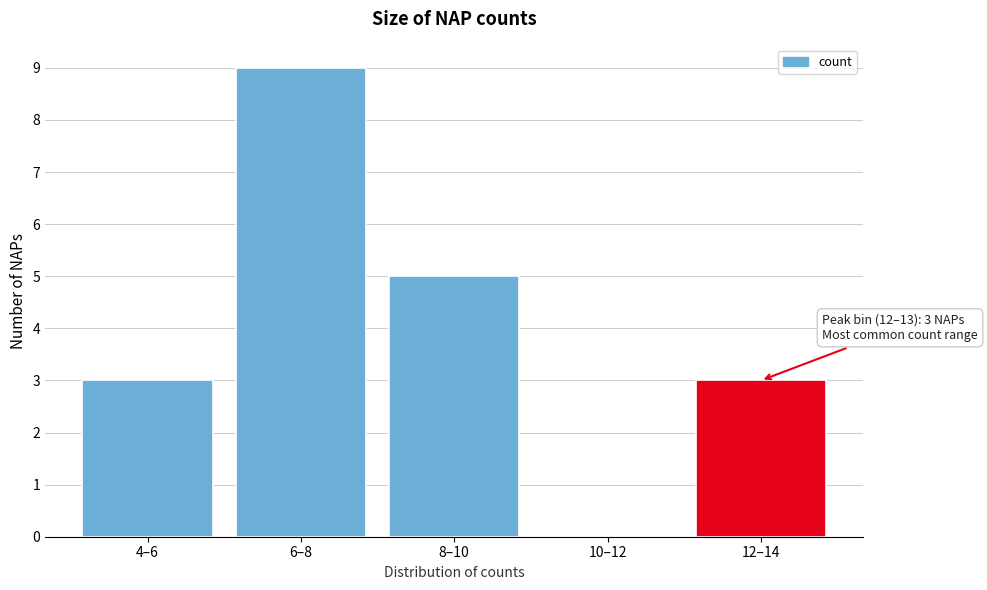

Reading left to right, transcribe all the data shown in this chart.

4–6=3	6–8=9	8–10=5	10–12=0	12–14=3